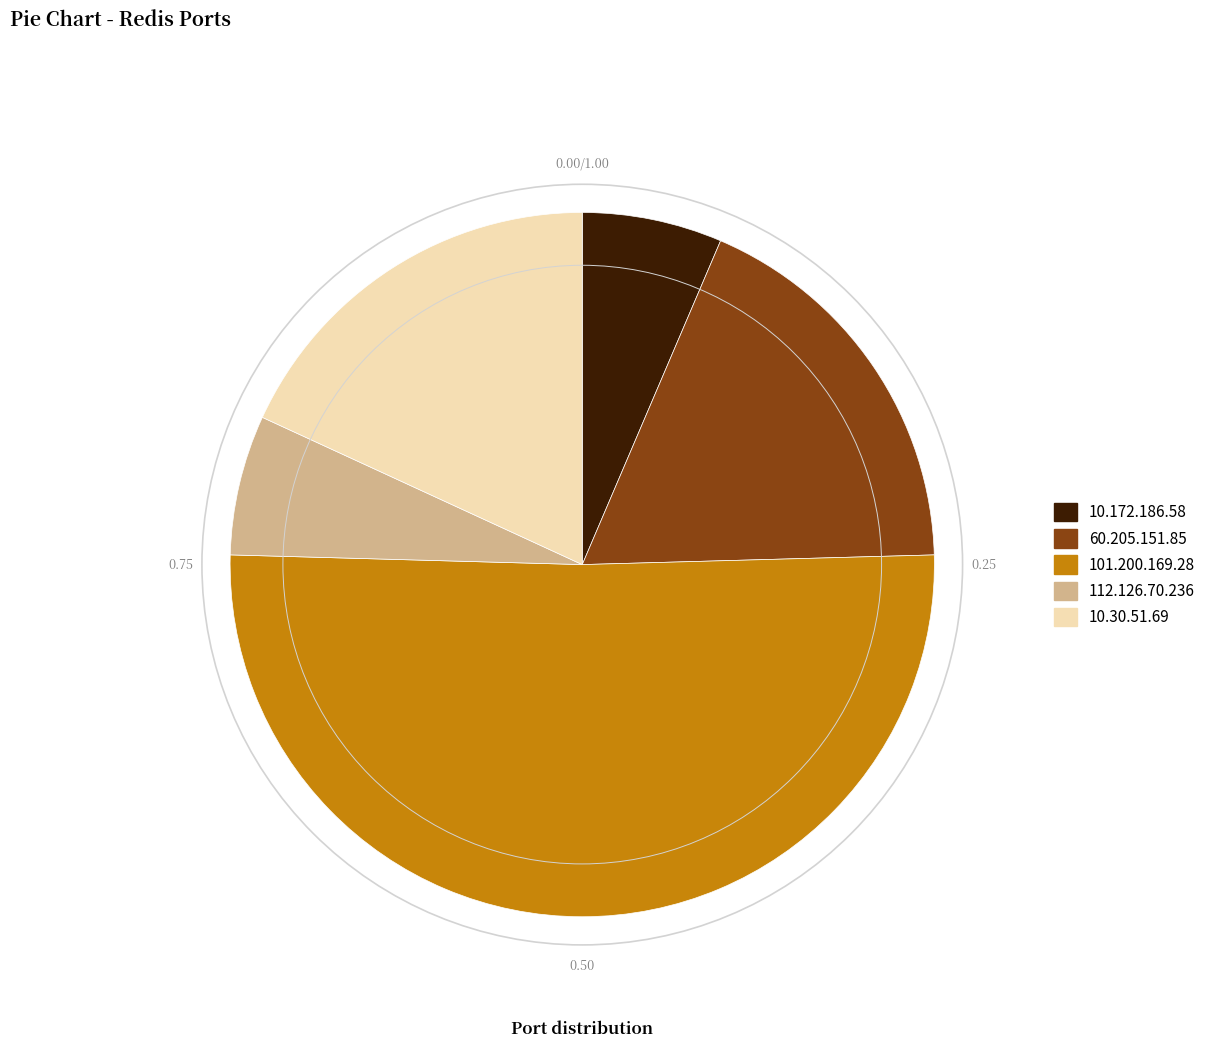

Is it true that 112.126.70.236 is 6% of the pie?

True